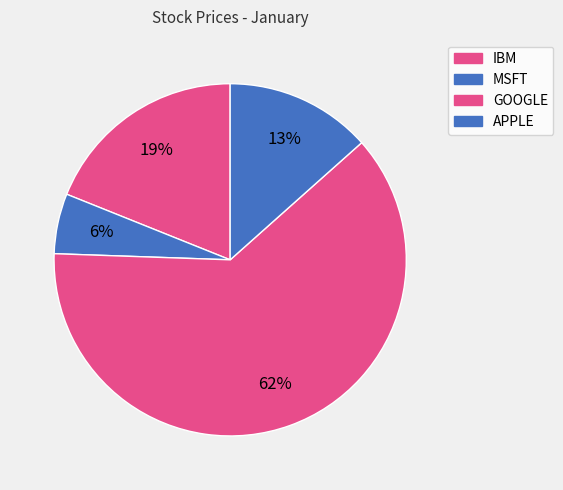

Does any single category account for the majority?

Yes